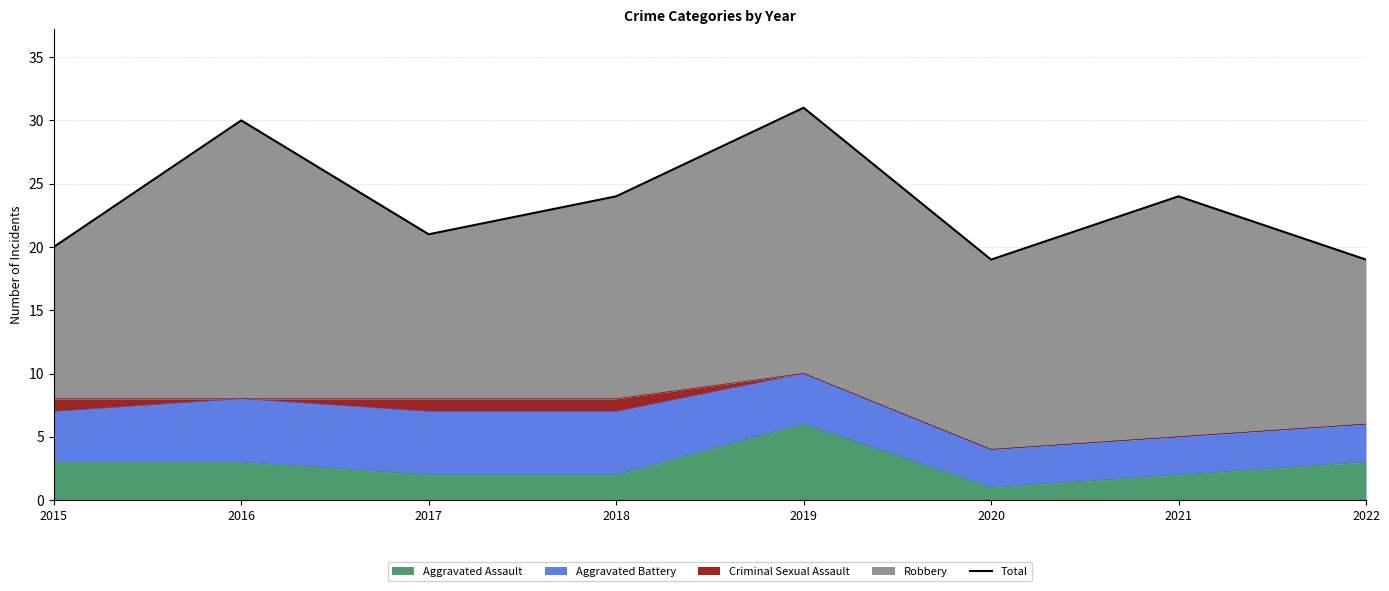

At which category does the data reach its first local peak?

2016